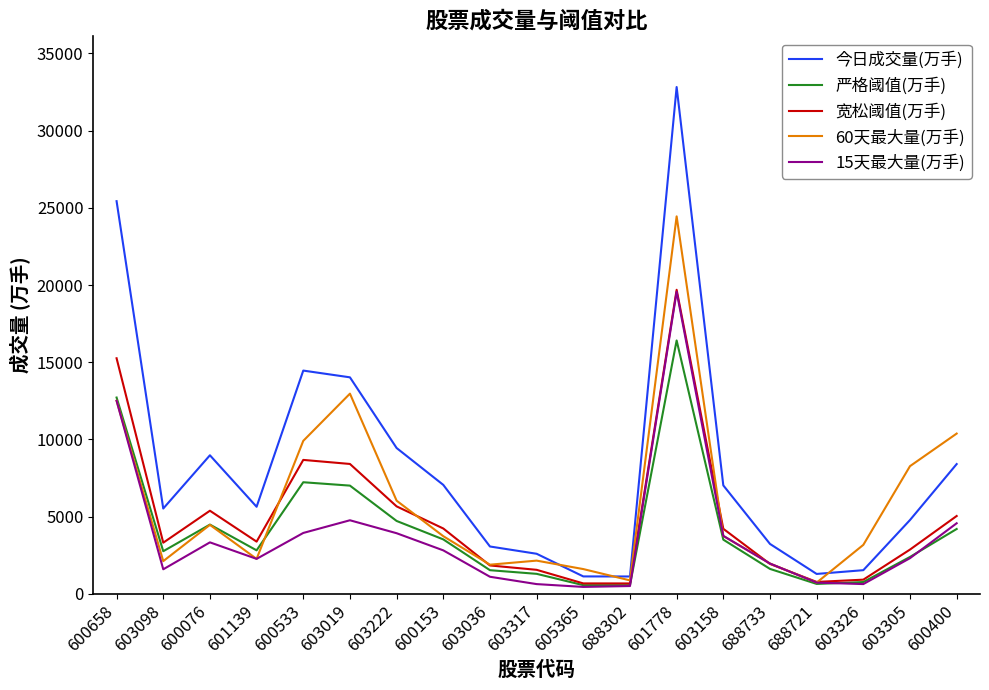

What is the spread (max minus min) of values at 688302?

619.0